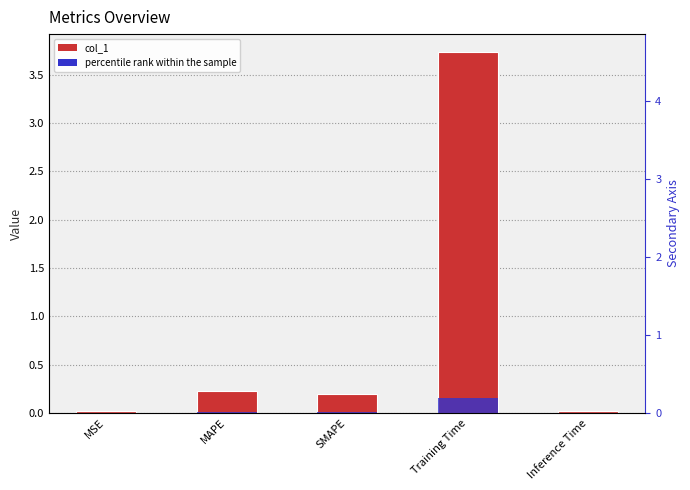

Reading left to right, extract all data points from this chart.

col_1: 0.0	0.2	0.2	3.7	0.0
percentile rank within the sample: 0.0	0.0	0.0	0.2	0.0